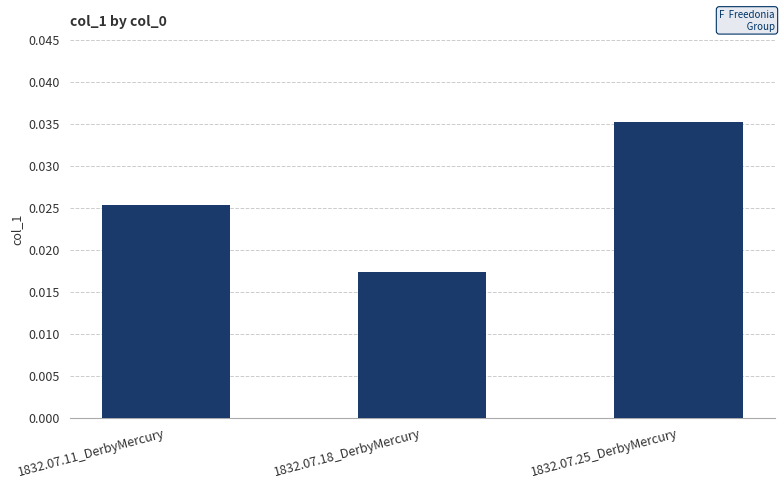

What is the label of the 2nd bar from the right?

1832.07.18_DerbyMercury